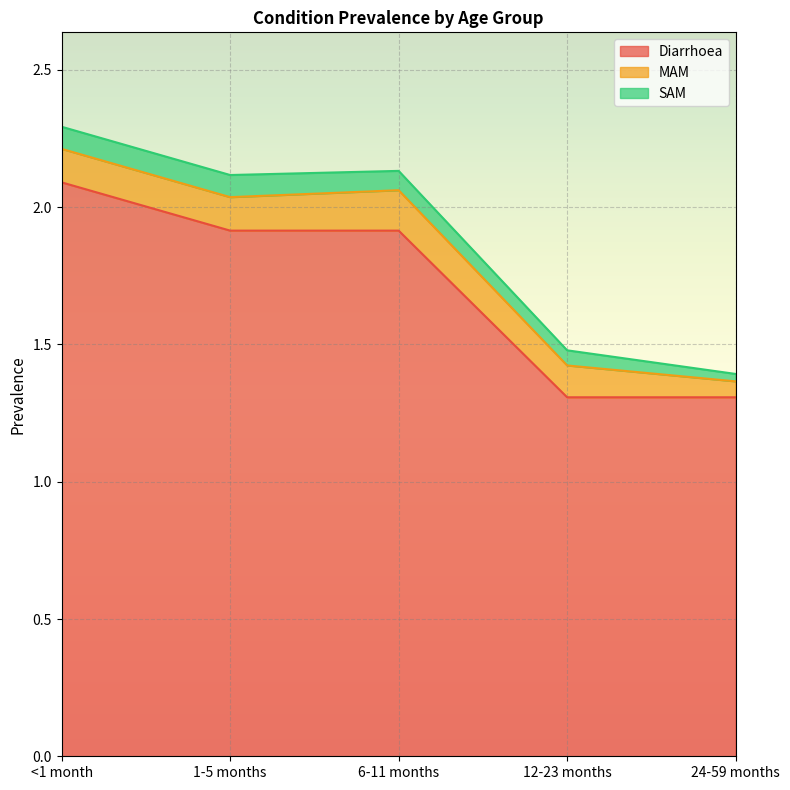

What is the total value across all series at <1 month?

2.3